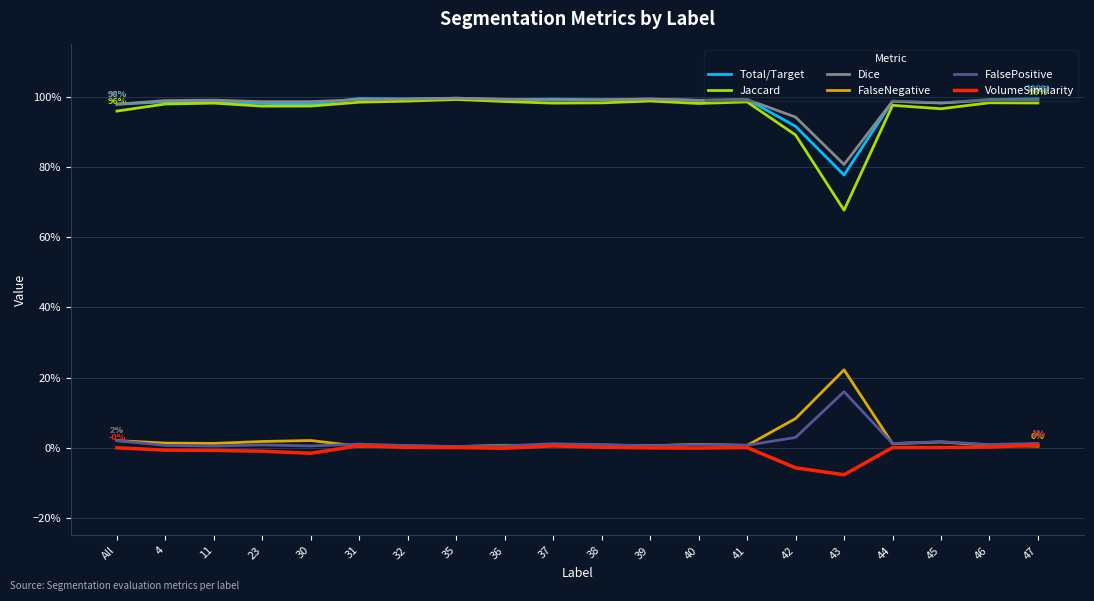

What is the difference between the maximum and minimum values in the Jaccard series?

0.3